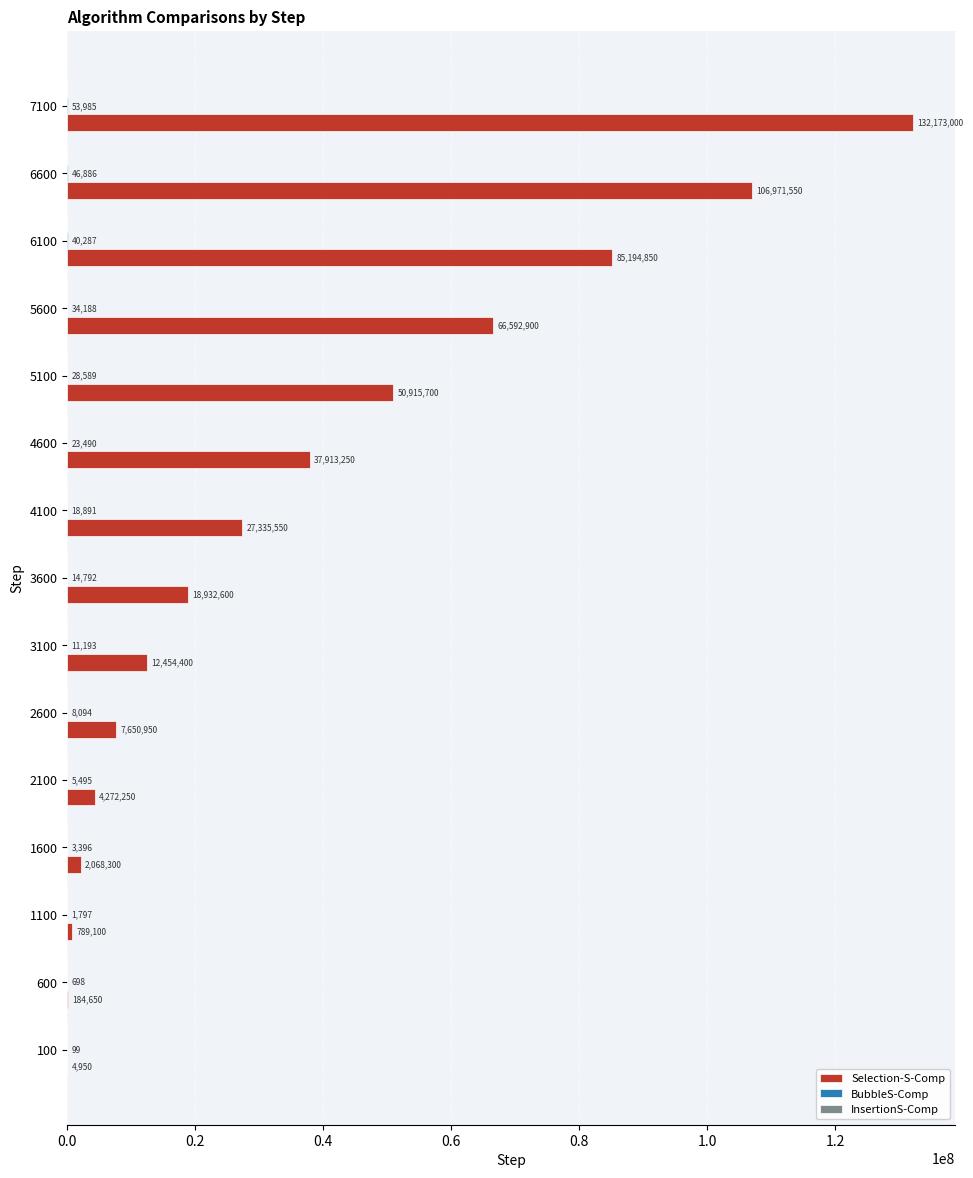

What is the maximum value shown in the chart?

132173000